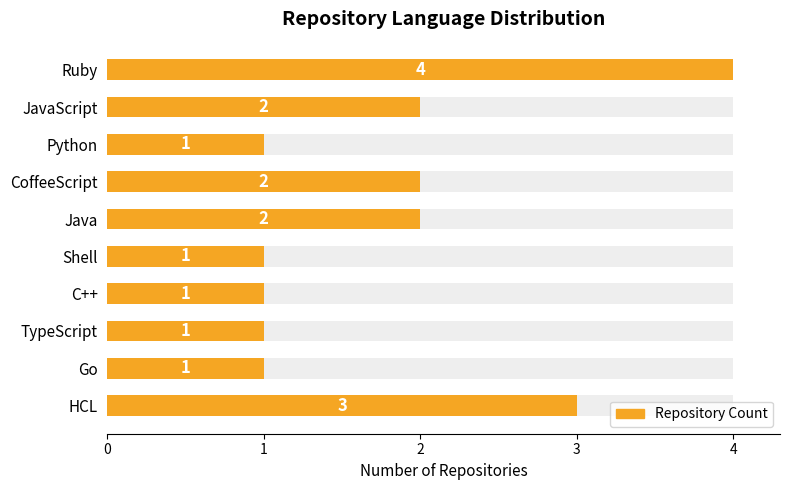

Which has a higher value, C++ or Shell?

C++